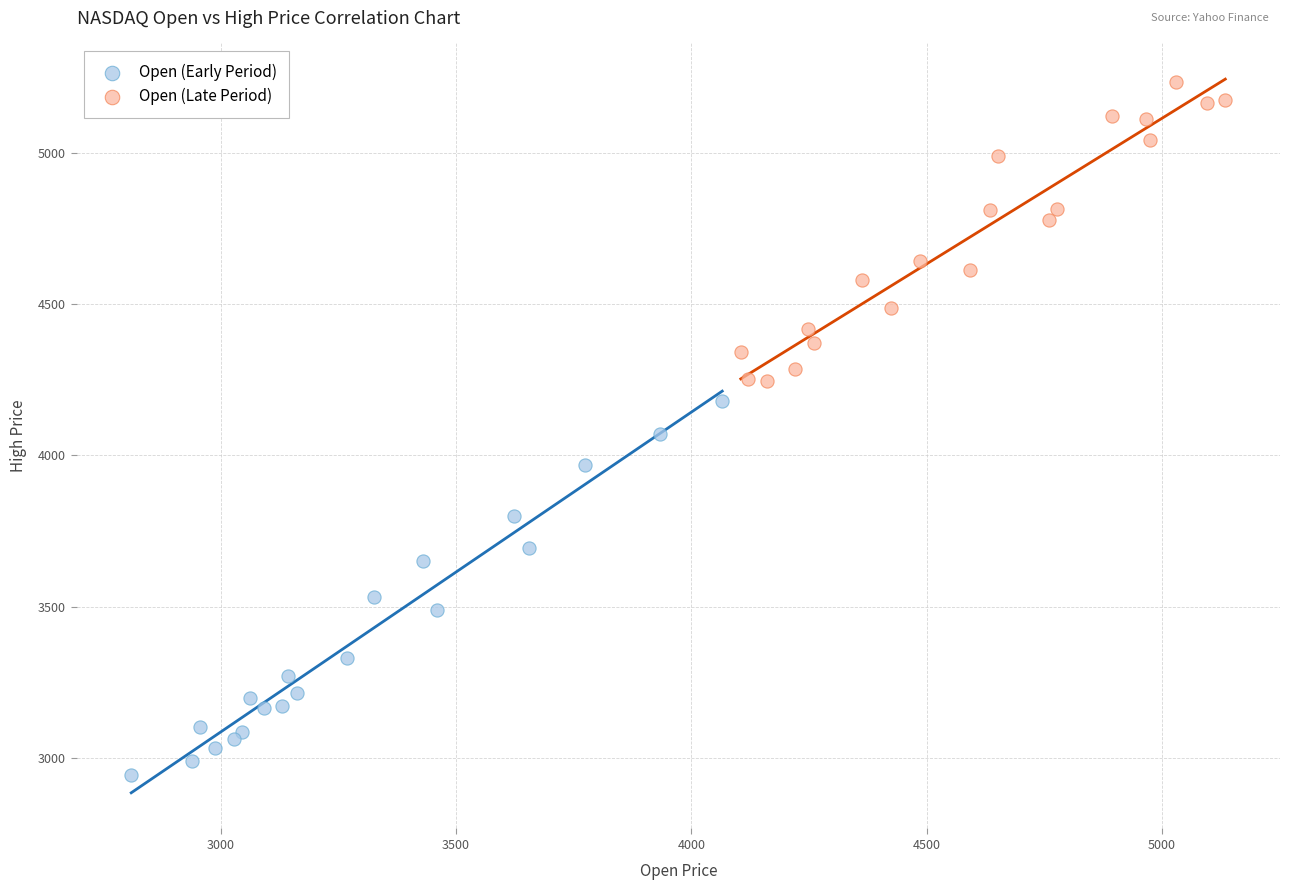

Which series contains the highest Y value?

Open (Late Period)